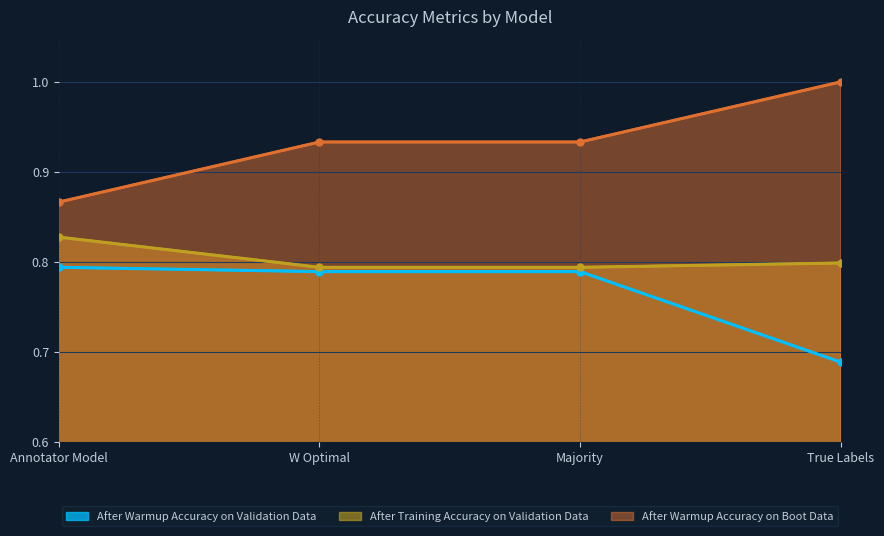

Rank the series at W Optimal from lowest to highest value.

After Warmup Accuracy on Validation Data, After Training Accuracy on Validation Data, After Warmup Accuracy on Boot Data